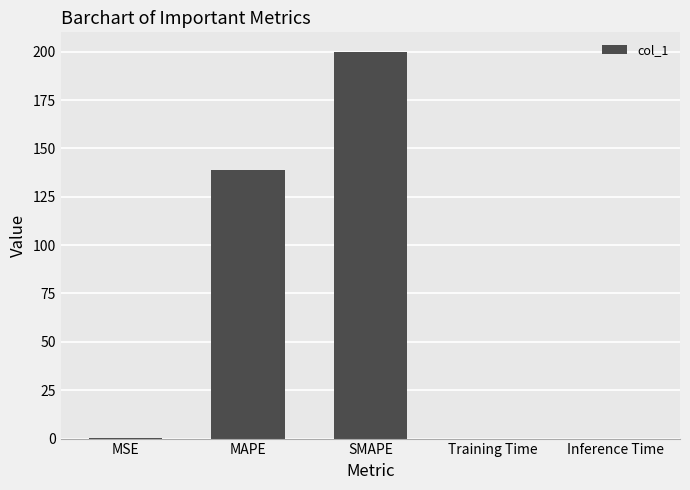

Is it true that the value at MAPE is 244.7?

False